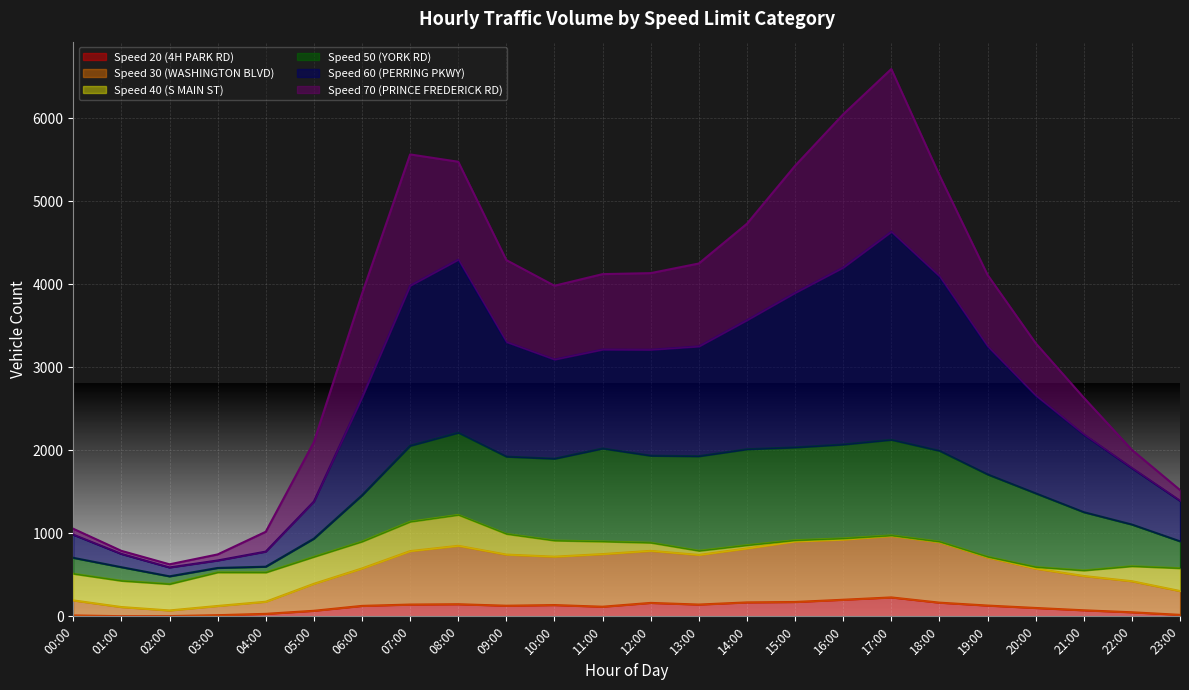

What is the approximate value of Speed 30 (WASHINGTON BLVD) at 21:00, to the nearest 100?

500